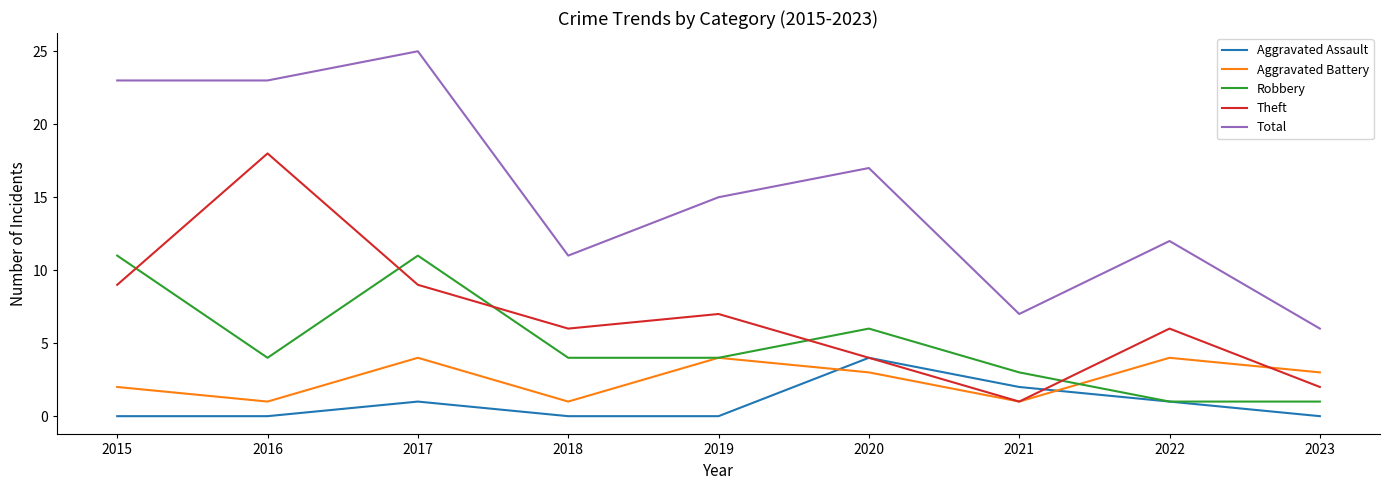

True or false: Total has a value of 5 at 2022.

False